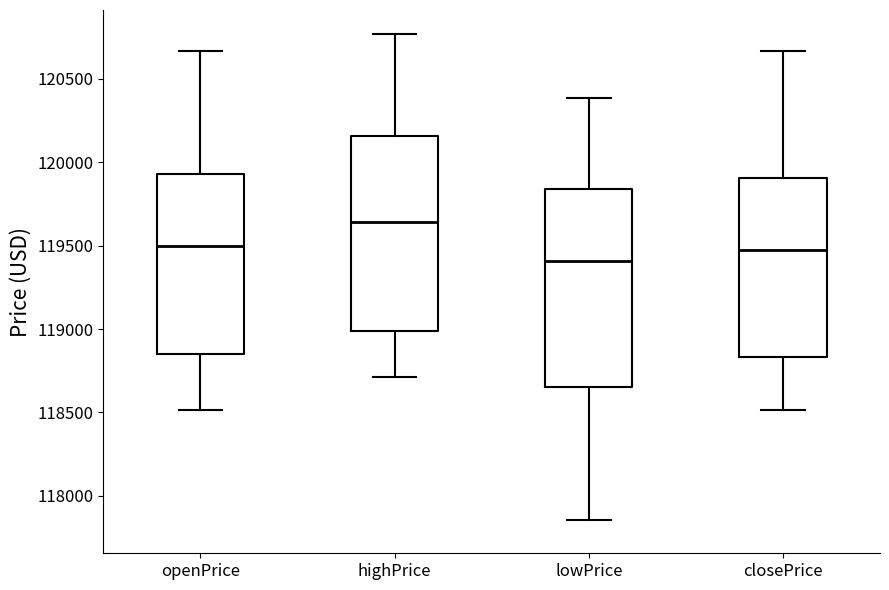

Where does the upper whisker of the box for openPrice end on the y-axis? The values are not printed on the chart, so give them approximately, as read against the axis.

120650